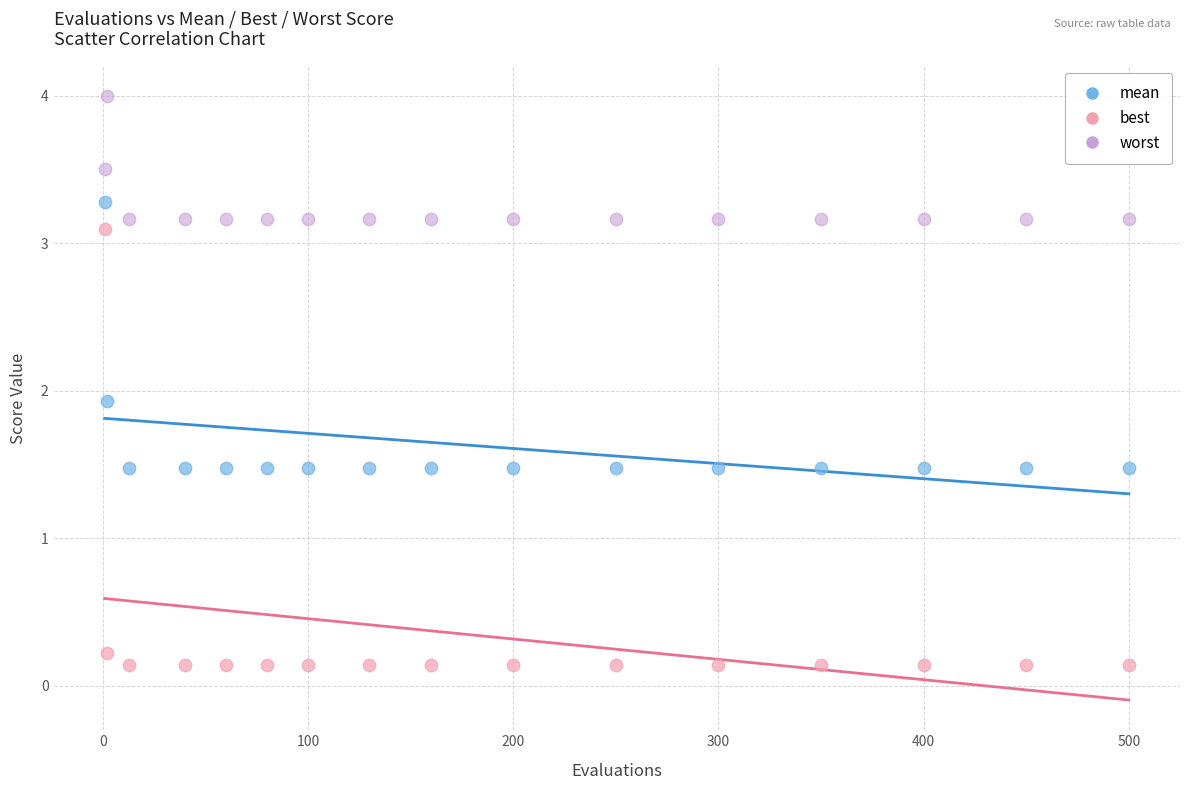

In the mean series, what Y value is closest to 2?

1.9